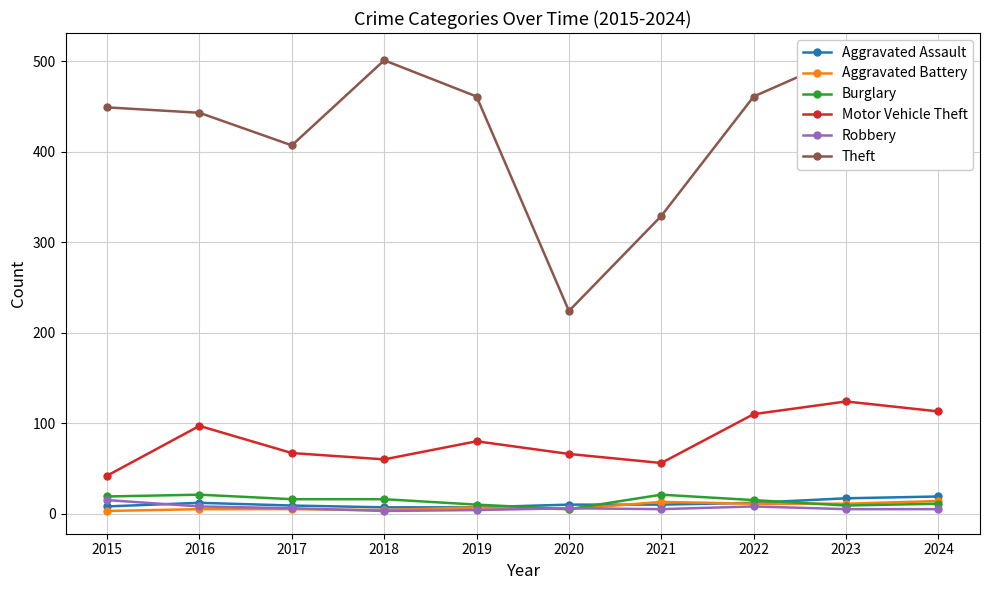

Between 2020 and 2019, which is larger?

2020